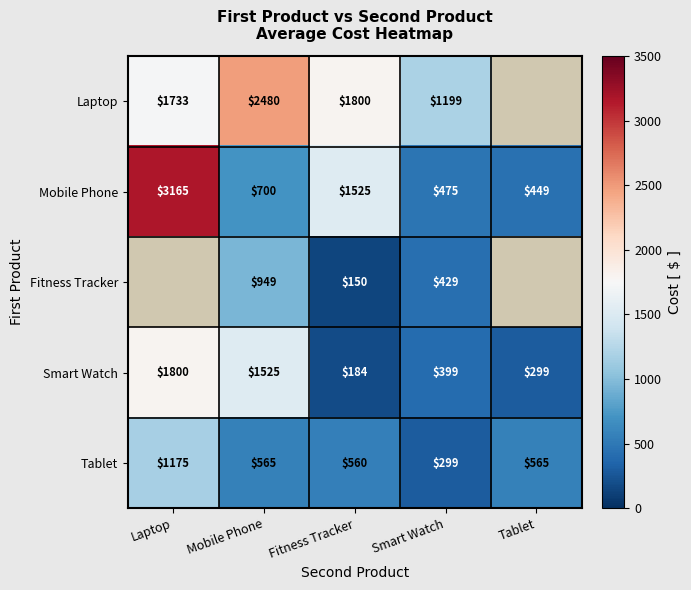

Which series changed the most between Fitness Tracker and Smart Watch?

Mobile Phone